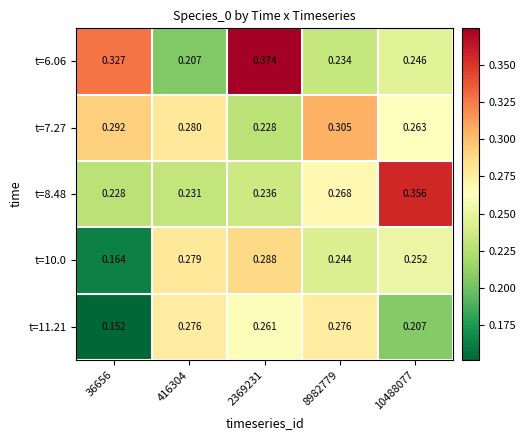

How many data points does each series have?

5